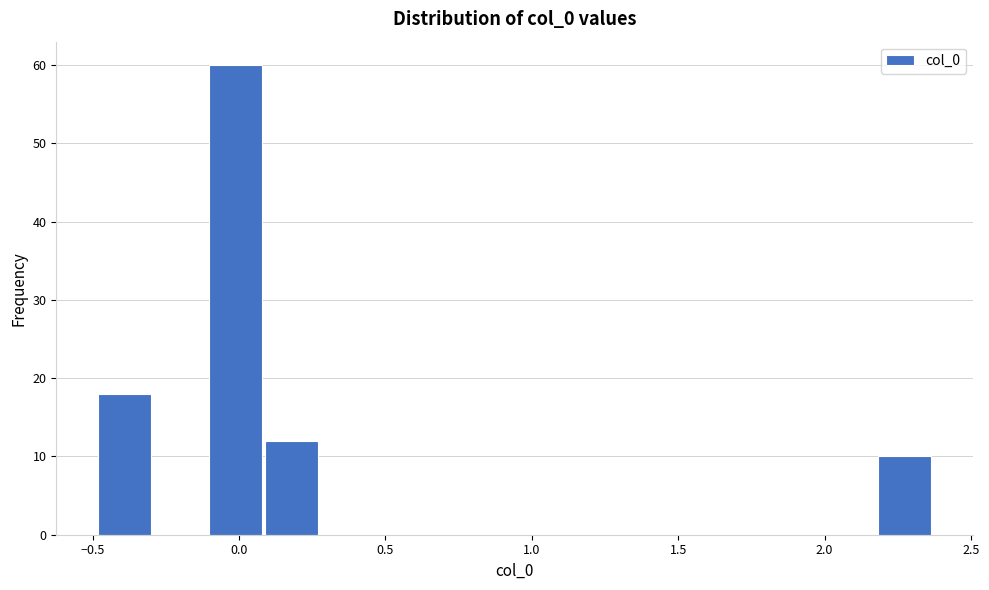

Around what value on the x-axis is the tallest bar? Give the approximate position of its centre, as read against the axis.

0.00